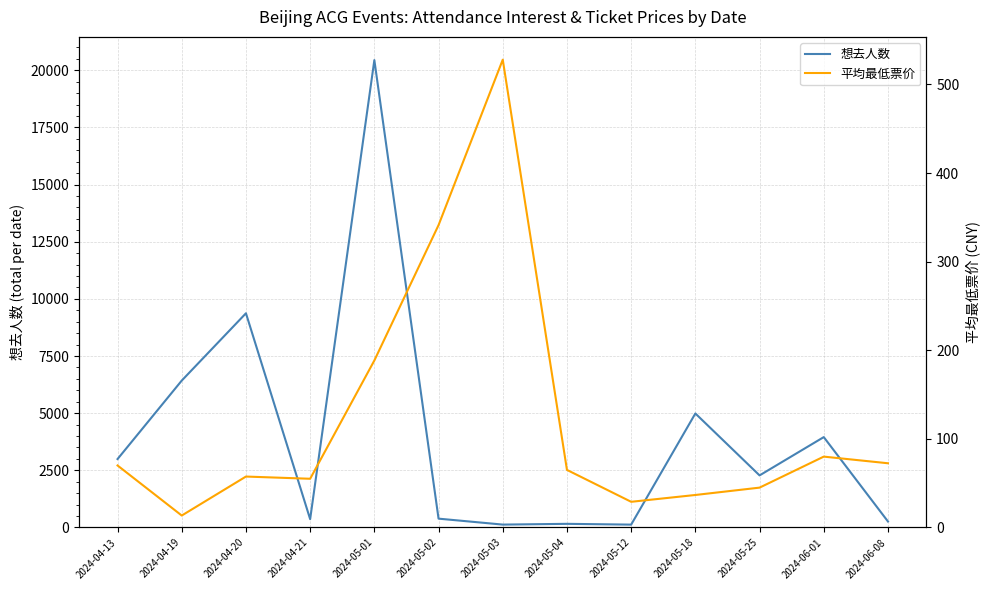

Count the number of data series in this chart.

2